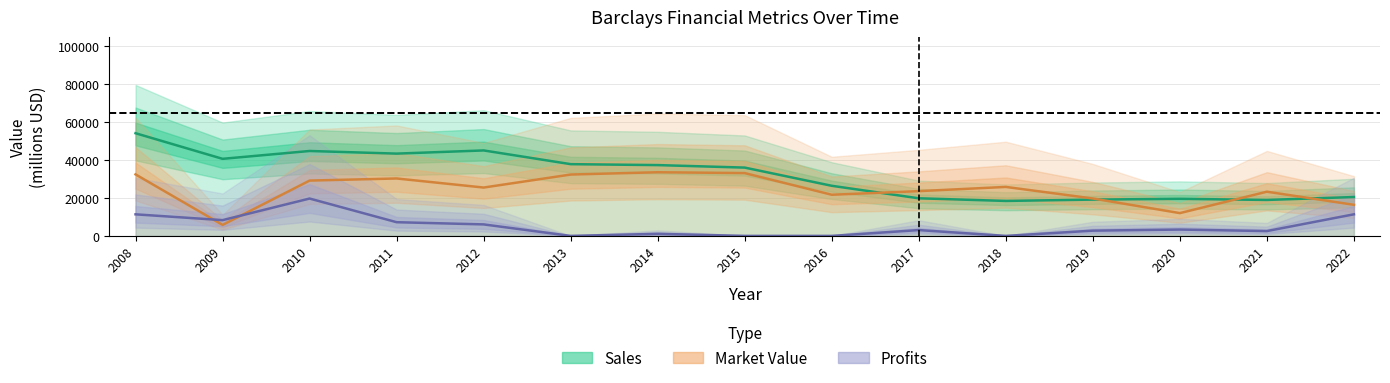

True or false: Profits and Sales intersect in this chart.

False